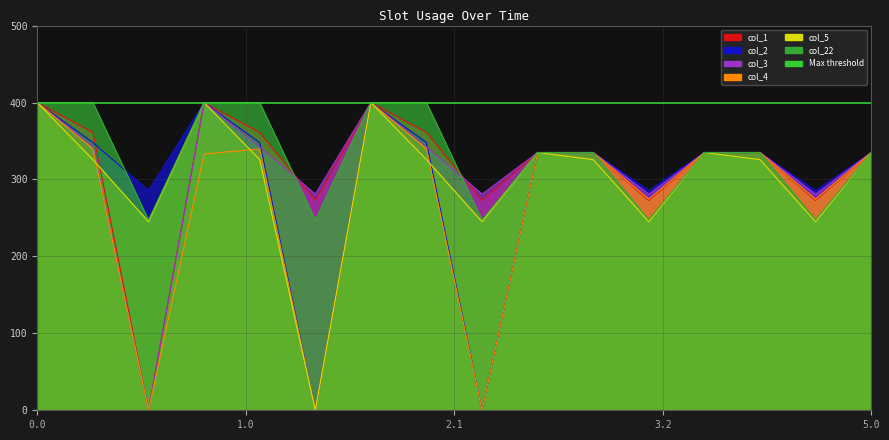

How many distinct data groups are displayed?

6